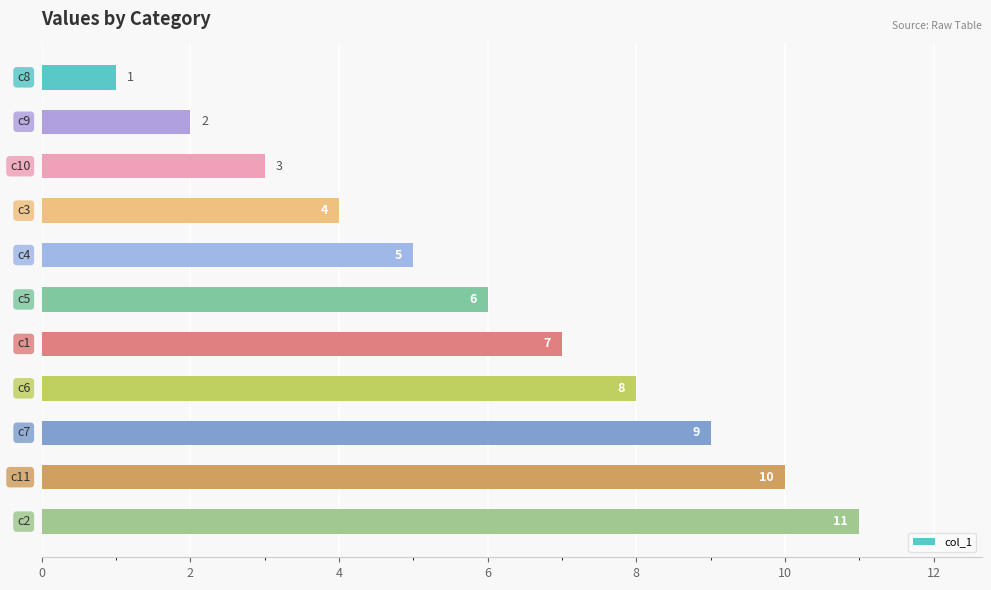

What is the maximum value shown in the chart?

11